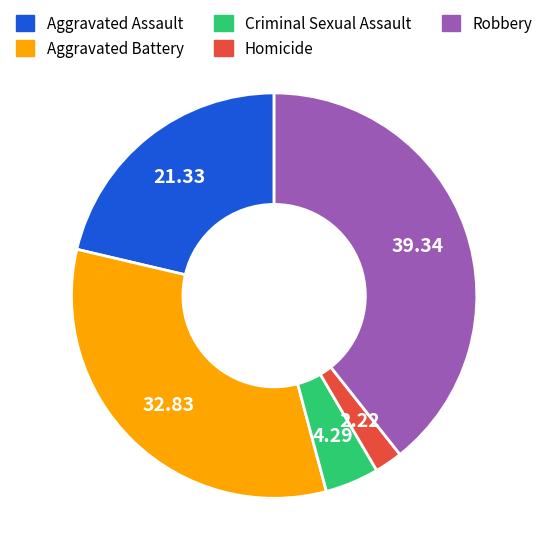

What is the largest slice in the pie chart?

Robbery